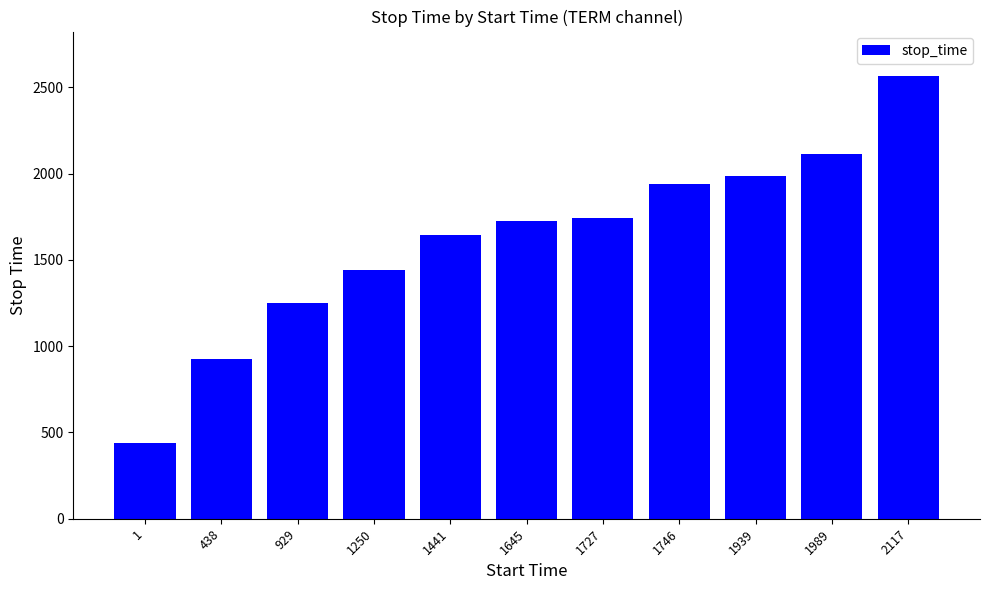

At which category does the chart reach its minimum across all series?

1